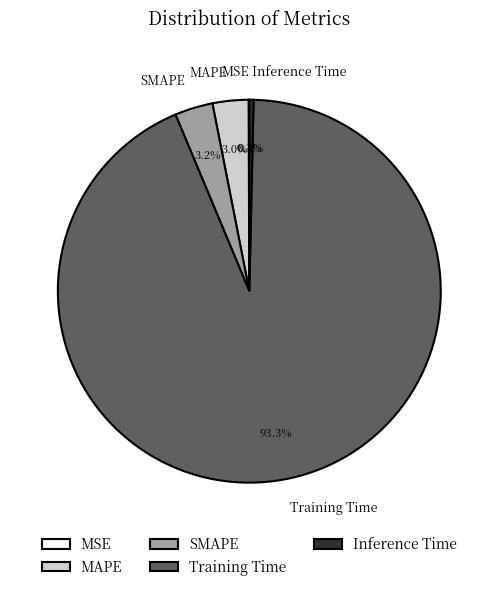

To the nearest percent, what is the difference between the Training Time and MAPE slice percentages?

90%